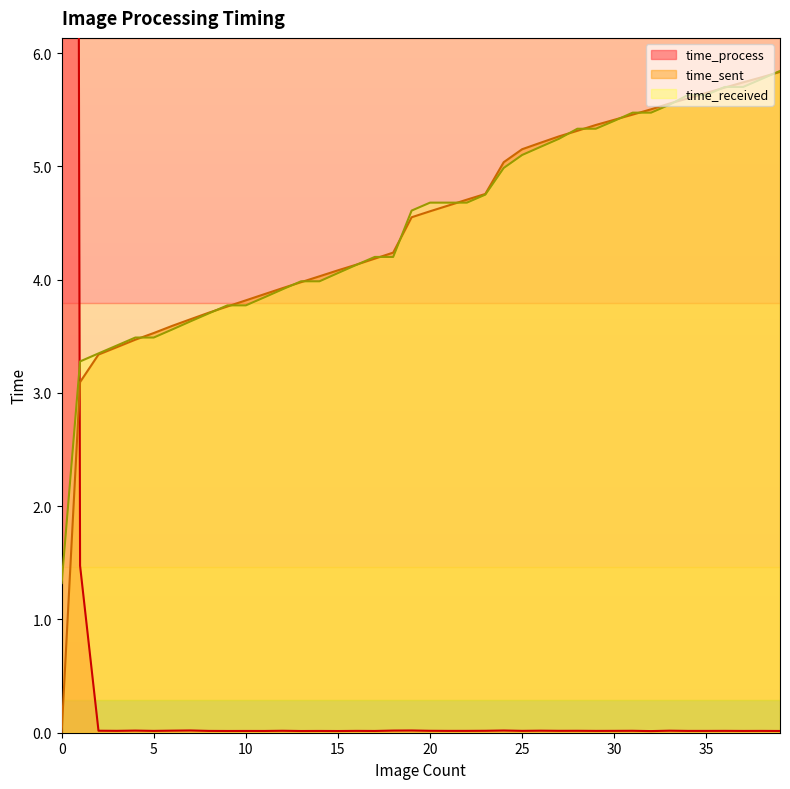

Which series changed the most between 11 and 12?

time_received